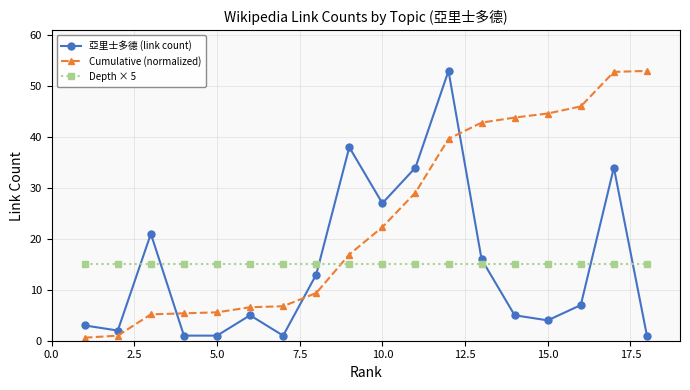

What is the greatest value displayed?

53.0